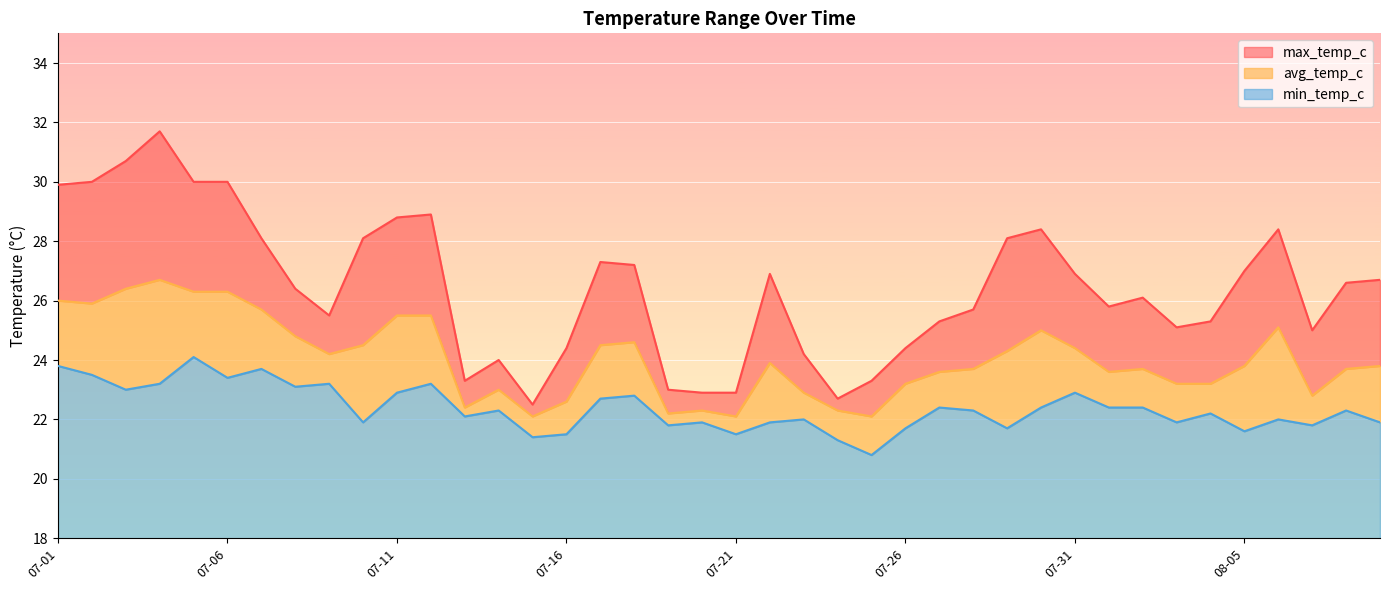

True or false: min_temp_c has a value of 31.8 at 07-01.

False